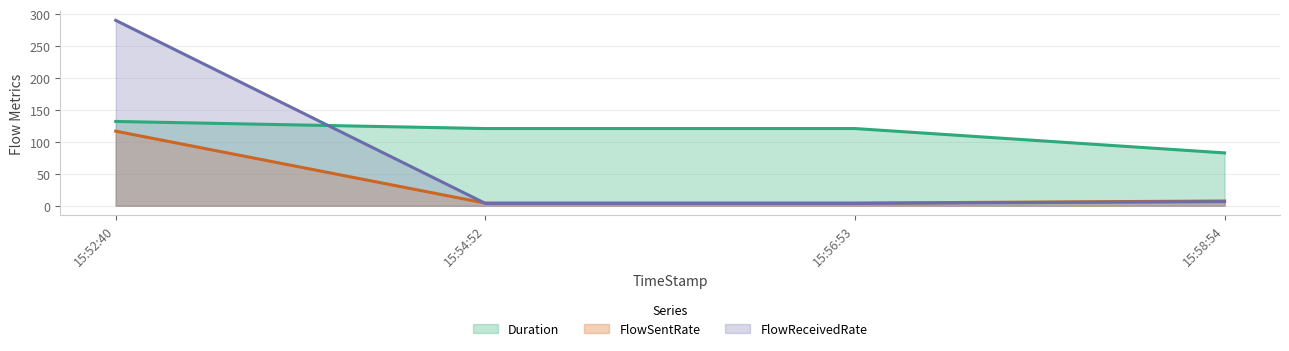

Reading right to left, what are all the values shown in this chart?

Duration: 82.7	120.8	120.8	131.9
FlowSentRate: 7.4	4.1	4.1	116.7
FlowReceivedRate: 6.4	3.7	3.7	290.1